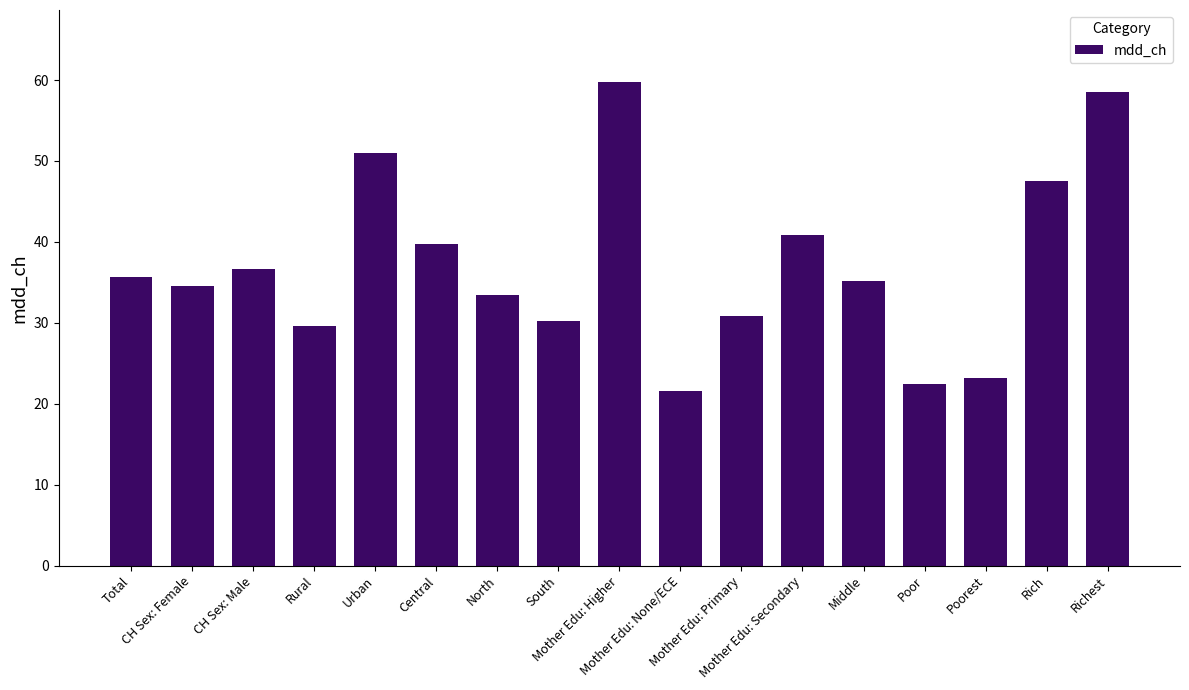

What is the difference between the second highest and second lowest values?

36.1